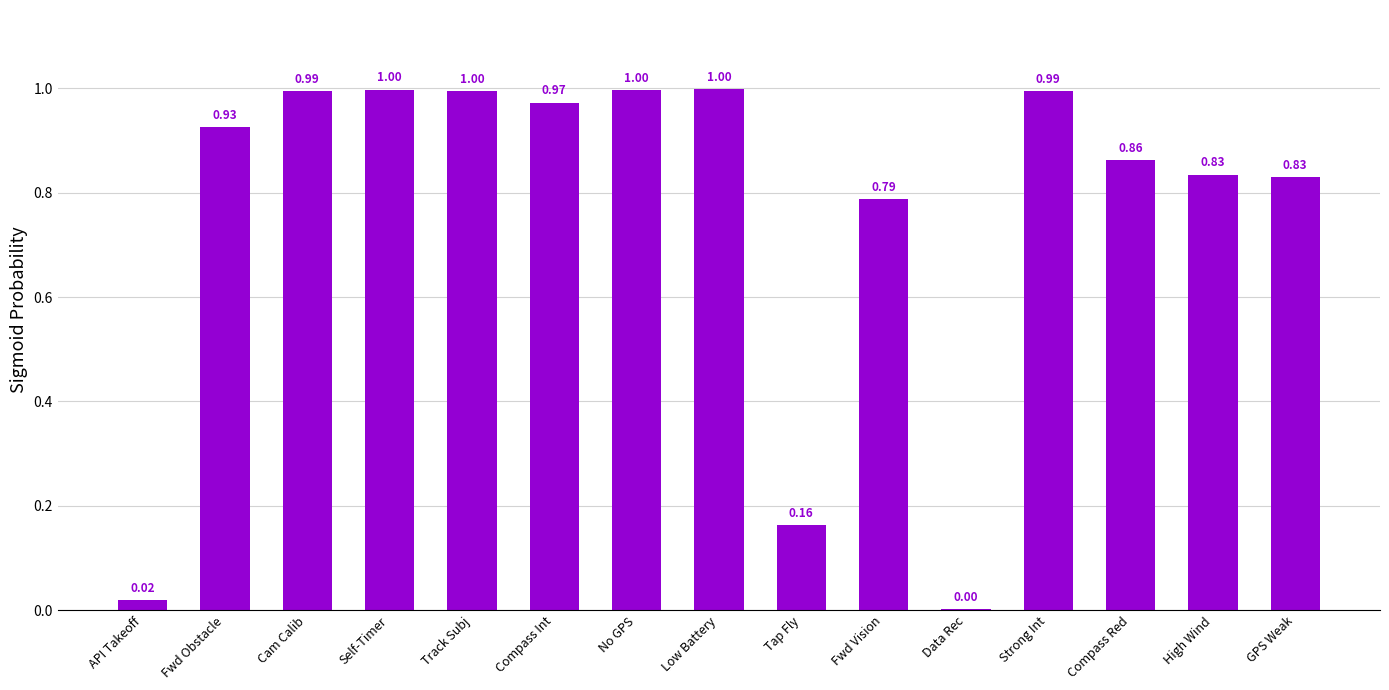

What is the sum of the values at Compass Int and Compass Red?

1.8